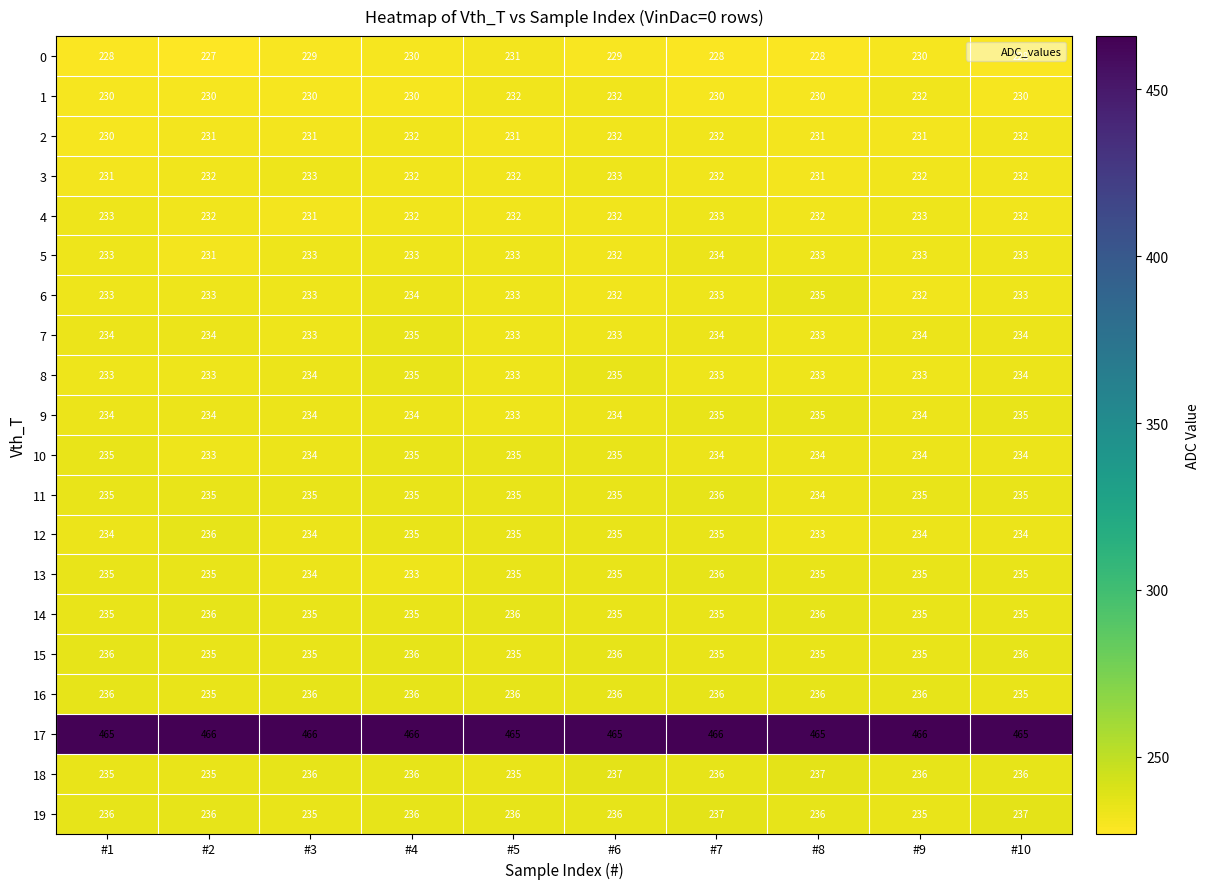

What is the average value of the 19 series?

236